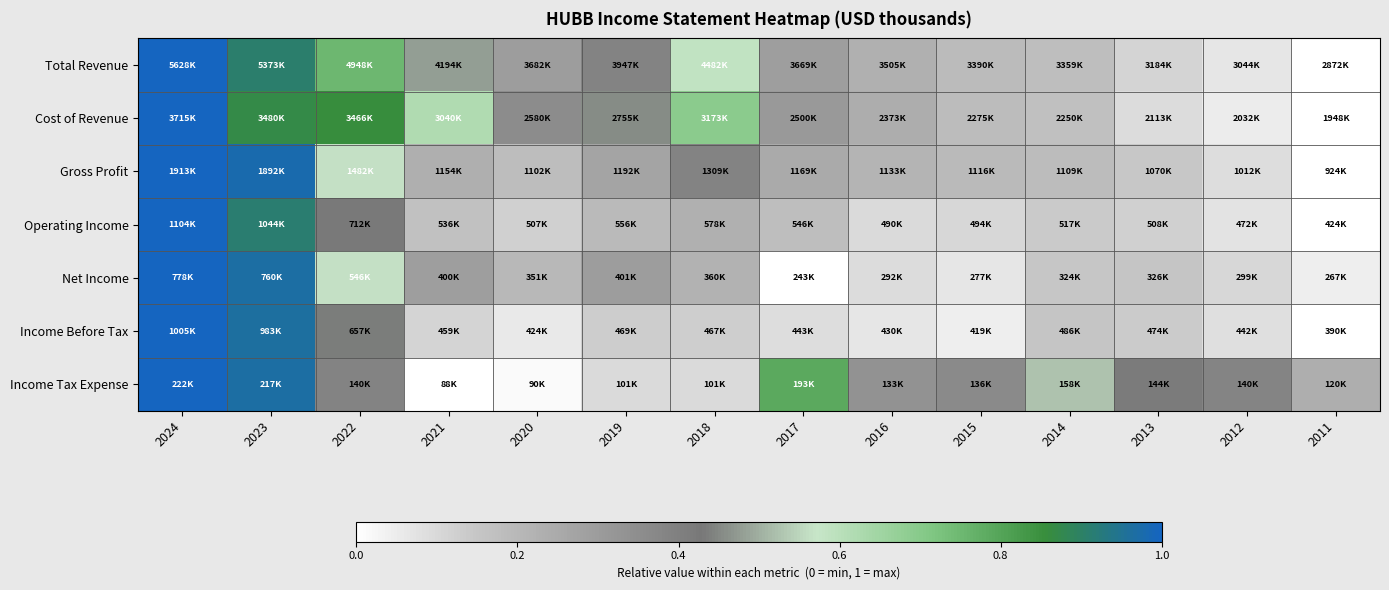

Which series has the widest spread of values?

Total Revenue